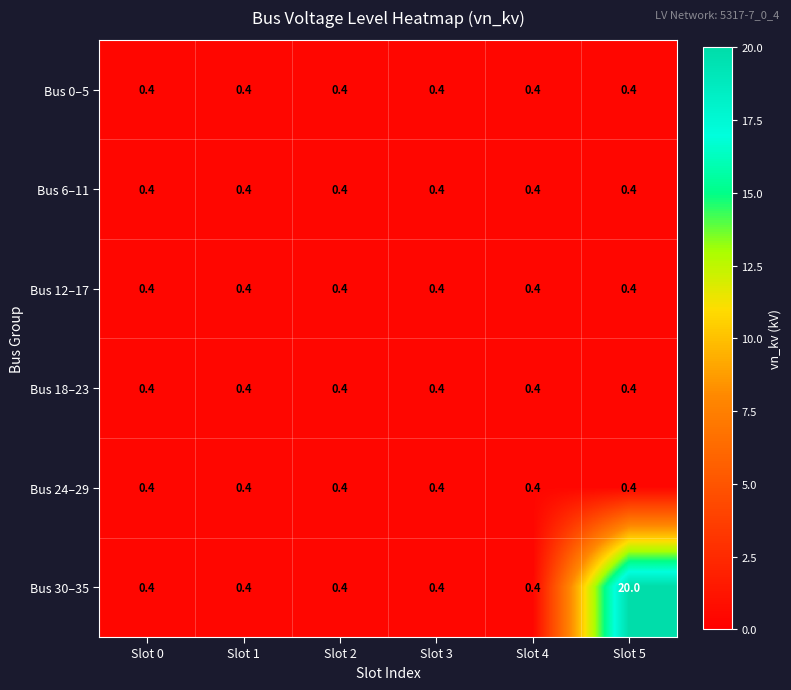

What is the greatest value displayed?

20.0